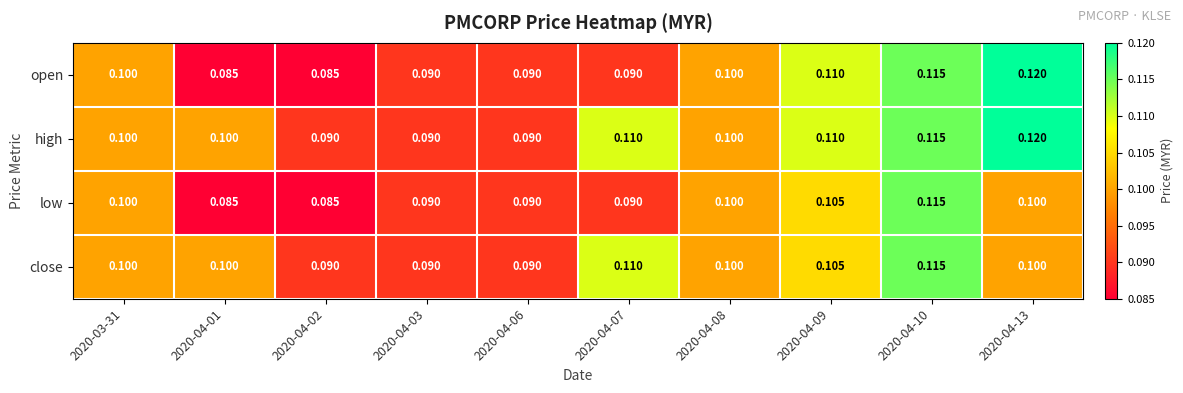

Which series has the largest total across all categories?

high